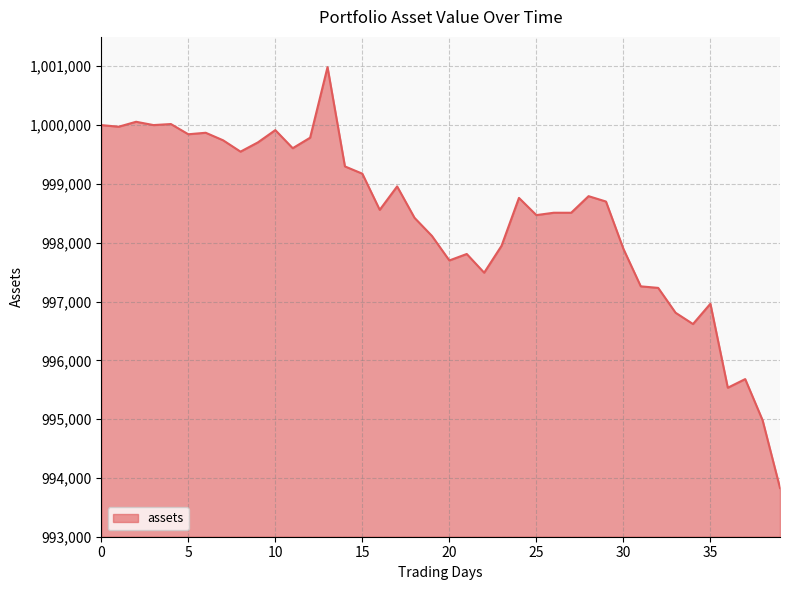

What is the difference between the second highest and second lowest values?

5075.9